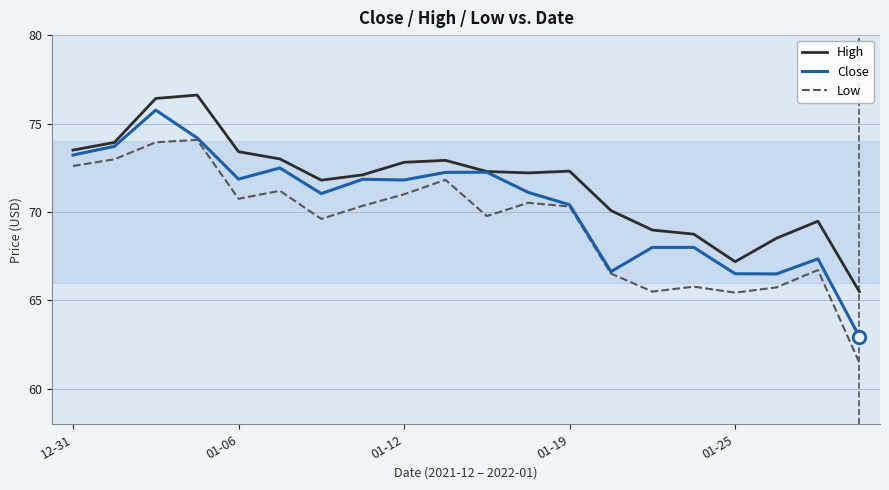

List the series in order of their overall mean, lowest first.

Low, Close, High